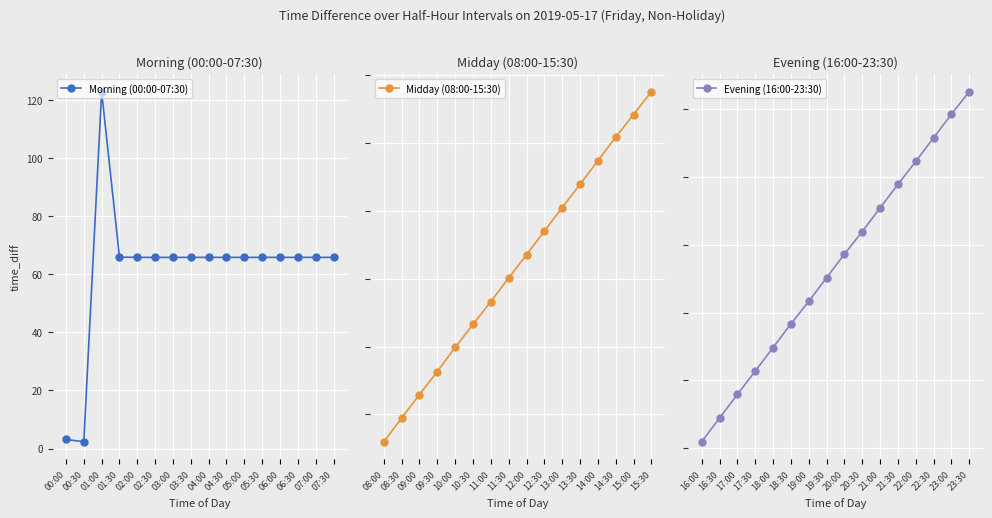

Reading left to right, list all the values displayed in this chart.

Morning (00:00-07:30): 3.1	2.4	122.9	66.0	65.9	65.9	65.9	65.9	65.9	65.9	65.9	65.9	65.9	65.9	65.9	65.9
Midday (08:00-15:30): 65.9	65.9	65.9	65.9	65.9	65.9	65.9	65.9	65.9	65.9	65.9	65.9	65.9	65.9	65.9	65.9
Evening (16:00-23:30): 65.9	65.9	65.9	65.9	65.9	65.9	65.9	65.9	65.9	65.9	65.9	65.9	65.9	65.9	65.9	65.9